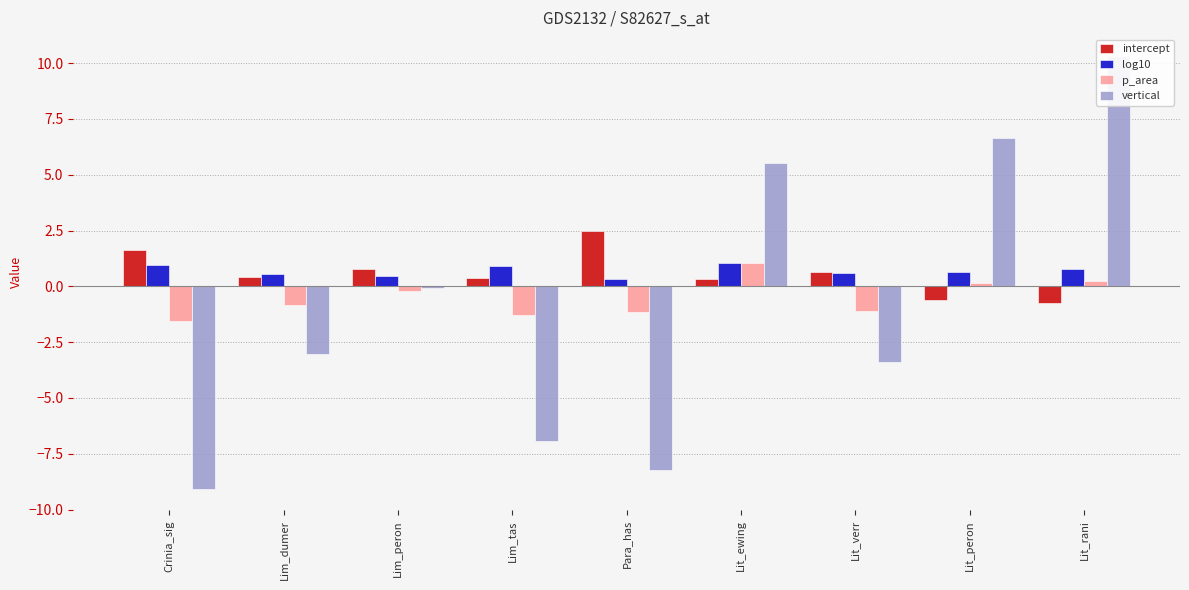

Which series has the largest range (max minus min)?

vertical